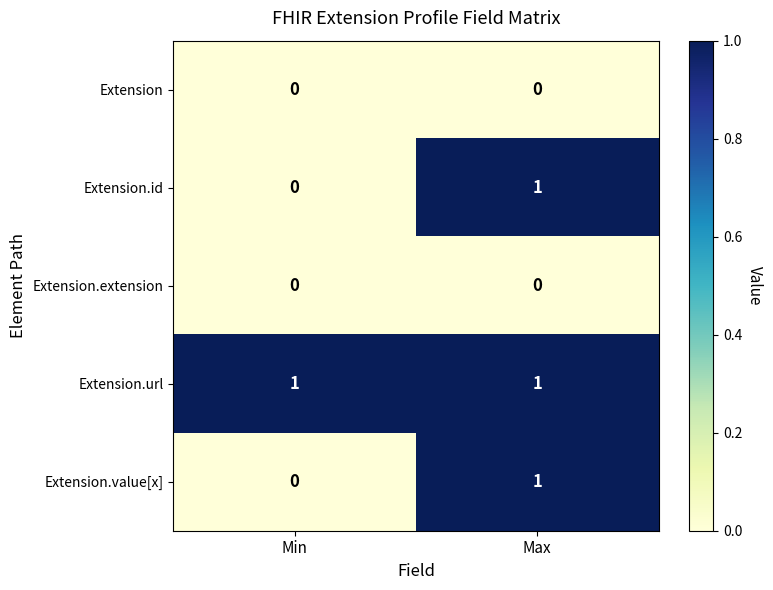

At which label is Extension.id closest to 0?

Min